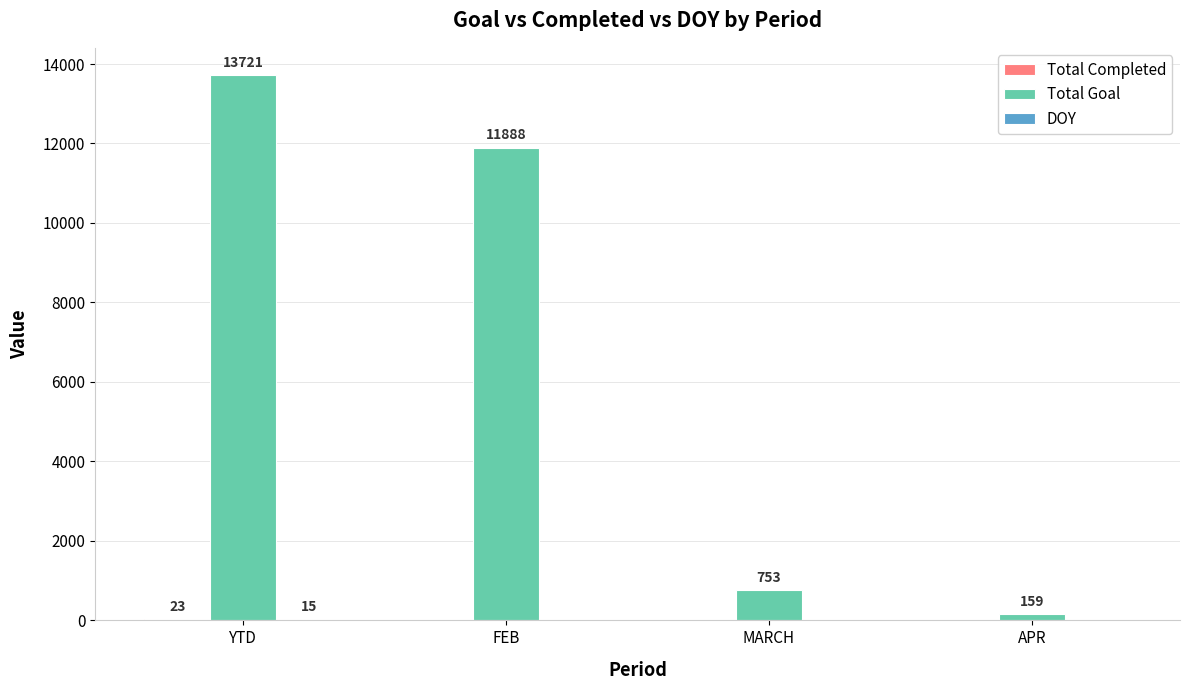

The value of Total Goal at FEB is 11888. True or false?

True